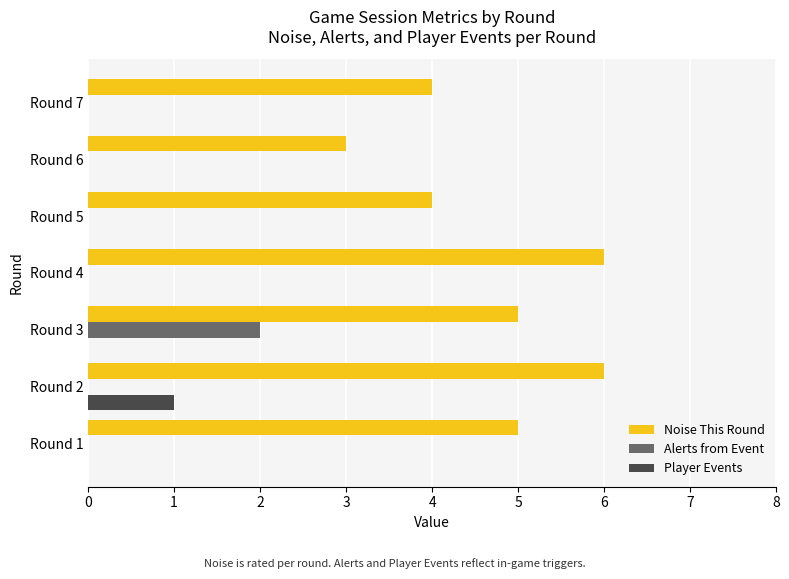

Which series changed the most between Round 4 and Round 7?

Noise This Round